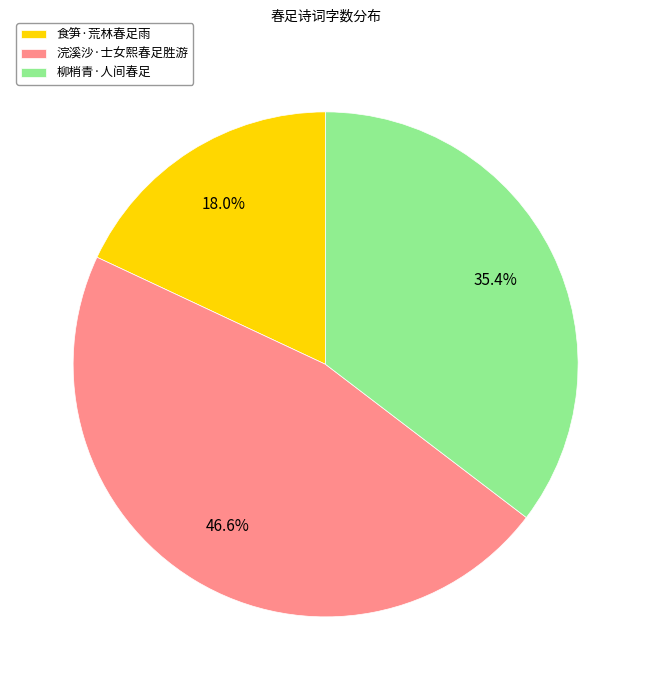

Which slice is the largest?

浣溪沙·士女熙春足胜游